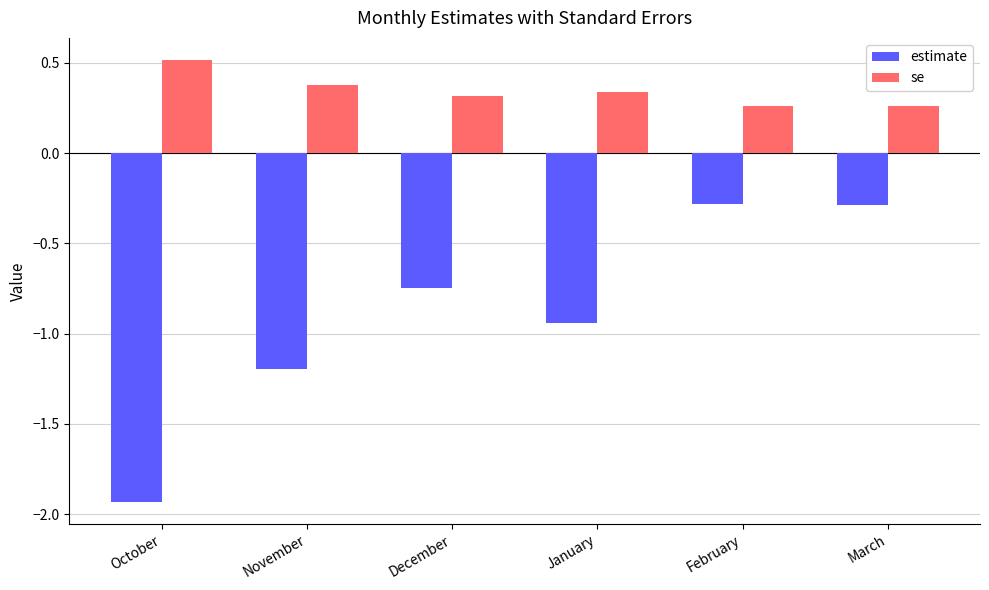

List the series in order of their peak value, highest first.

se, estimate